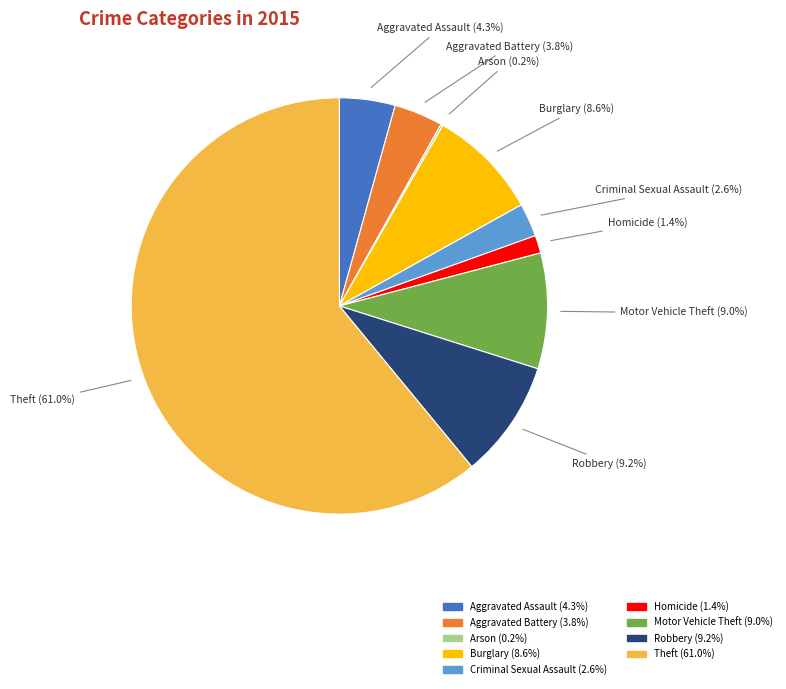

True or false: Theft accounts for 50% of the total.

False